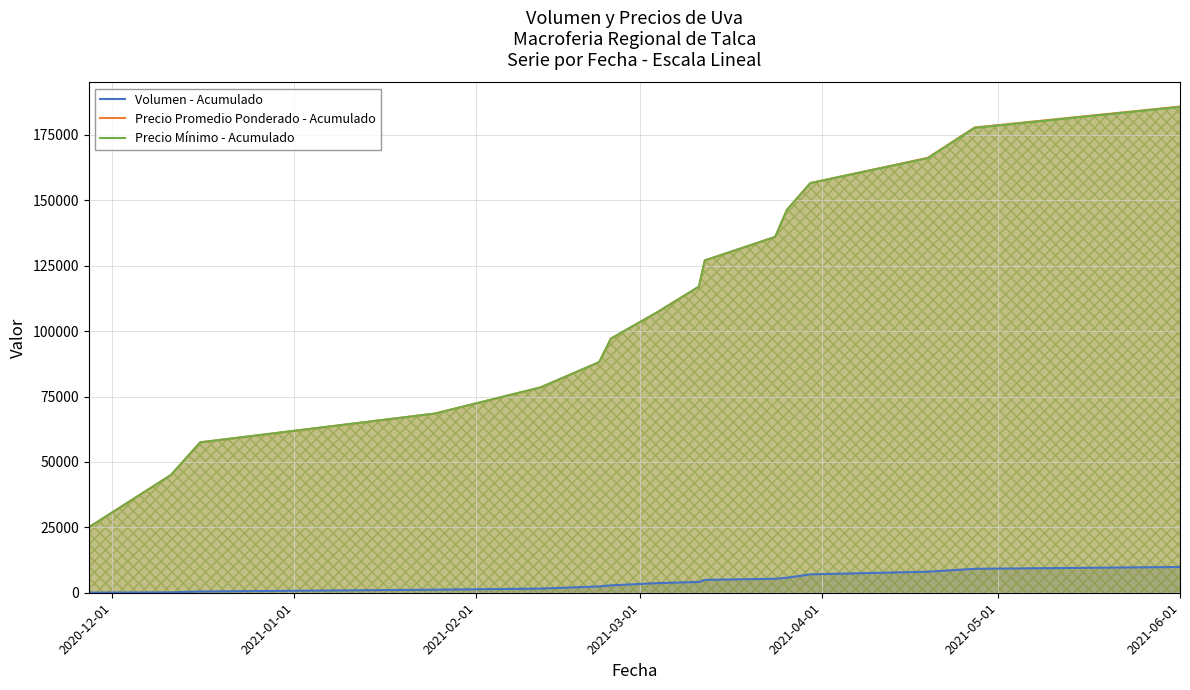

What is the maximum value for Precio Promedio Ponderado - Acumulado?

185865